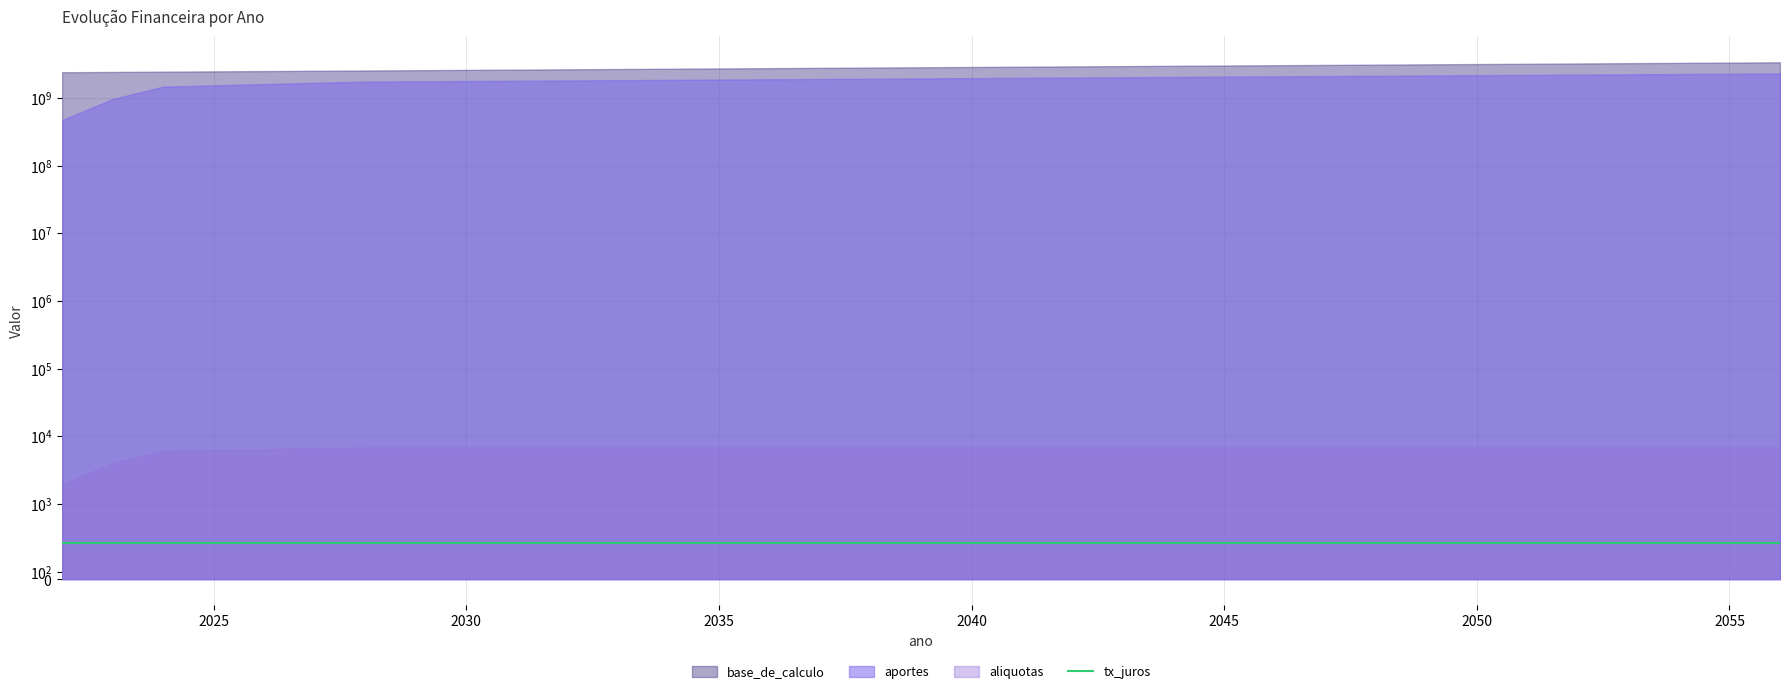

Which category has the highest value in the aliquotas series?

2028